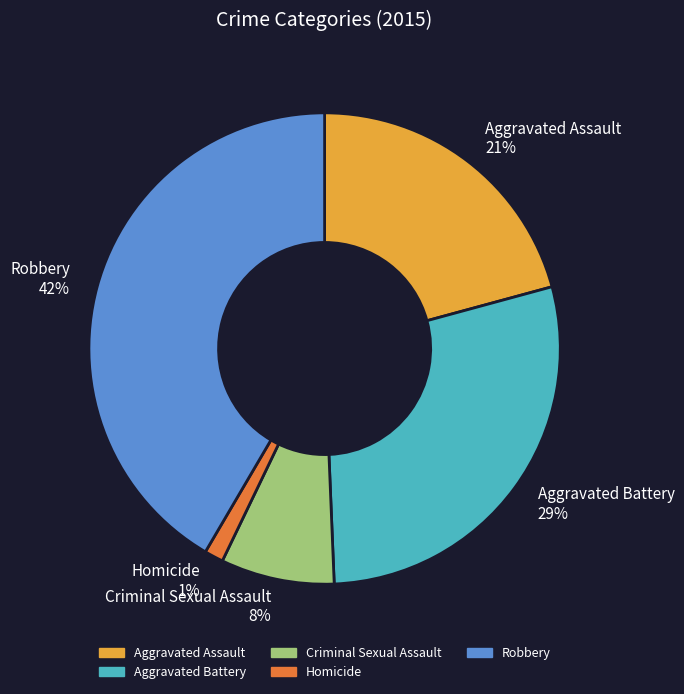

How many slices are in this pie chart?

5